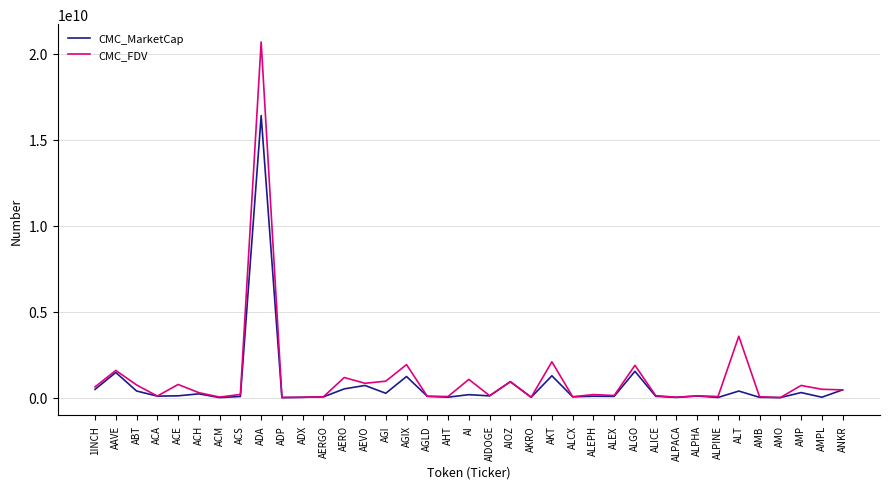

What position from the right is AHT?

20